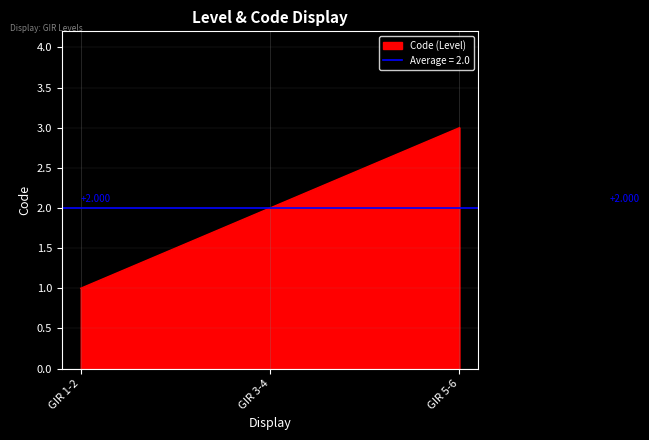

What is the difference between the maximum and minimum values?

2